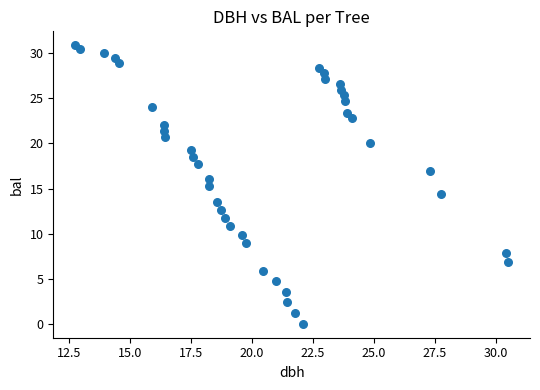

What is the range of X values (max minus min)?

17.8